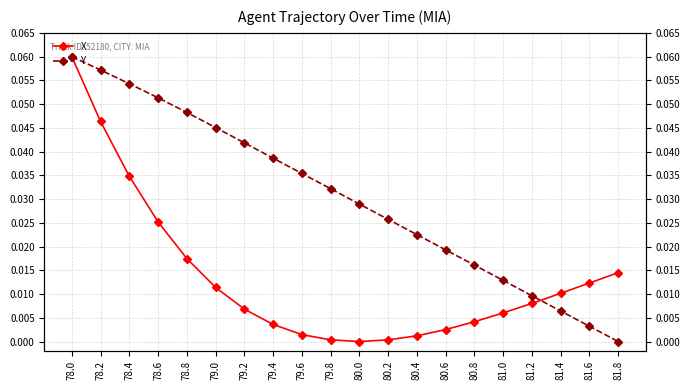

How many lines are shown in the chart?

2